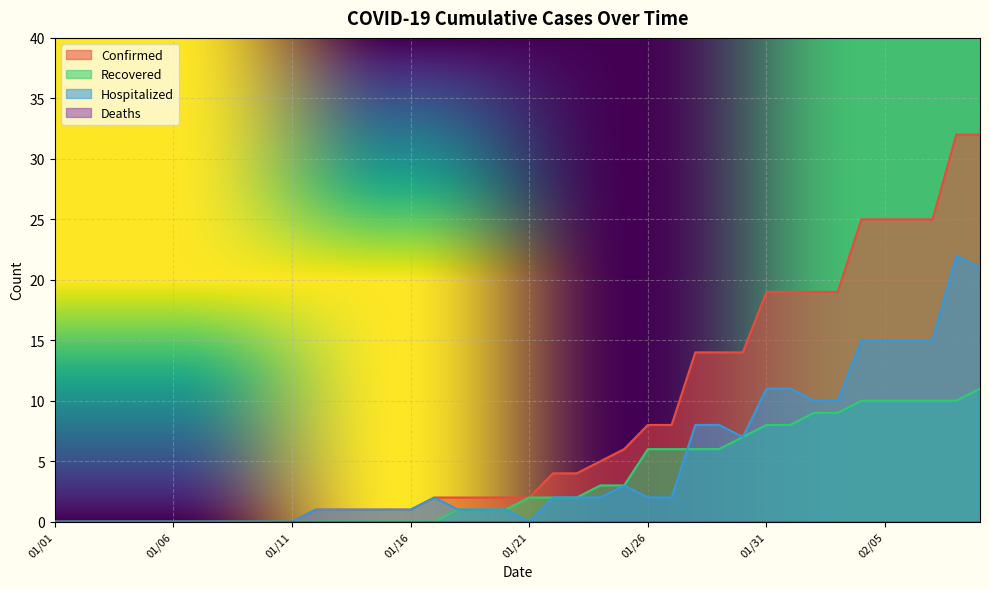

What is the total value across all series at 01/26?

16